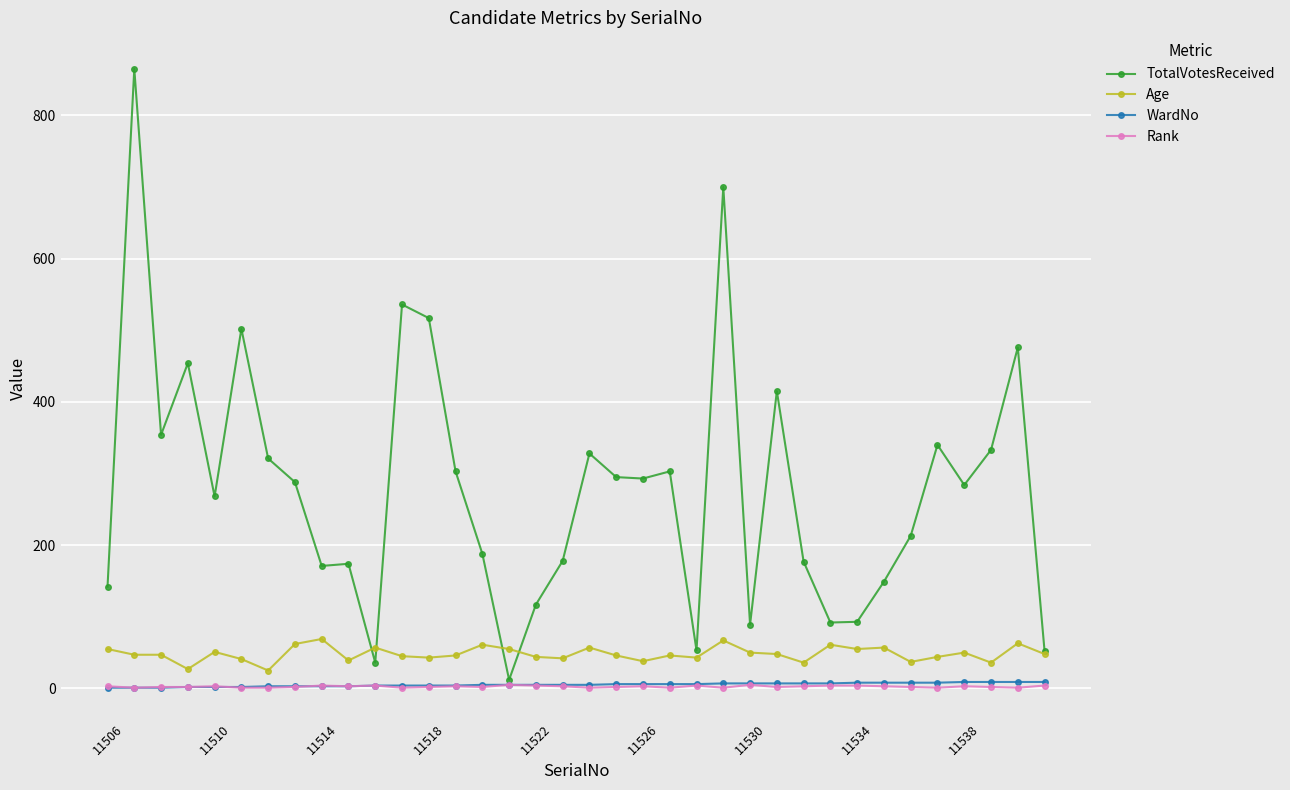

True or false: Age and Rank intersect in this chart.

False